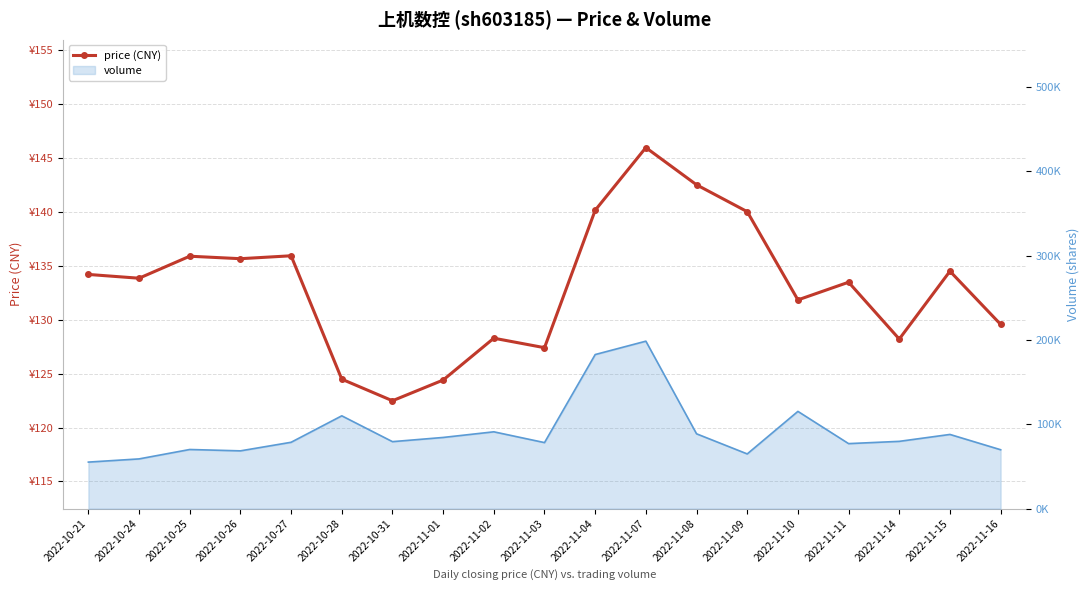

What is the difference between the values at 2022-11-14 and 2022-10-26?

7.5